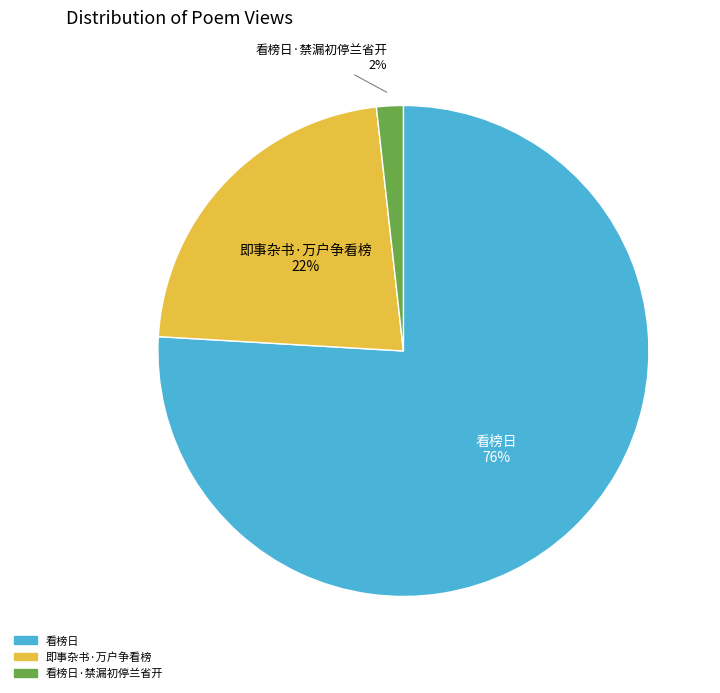

To the nearest percent, what is the average slice percentage?

33%